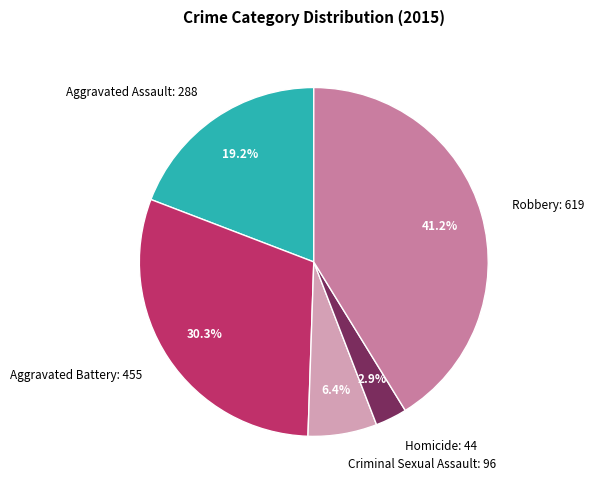

How many segments does this pie chart have?

5